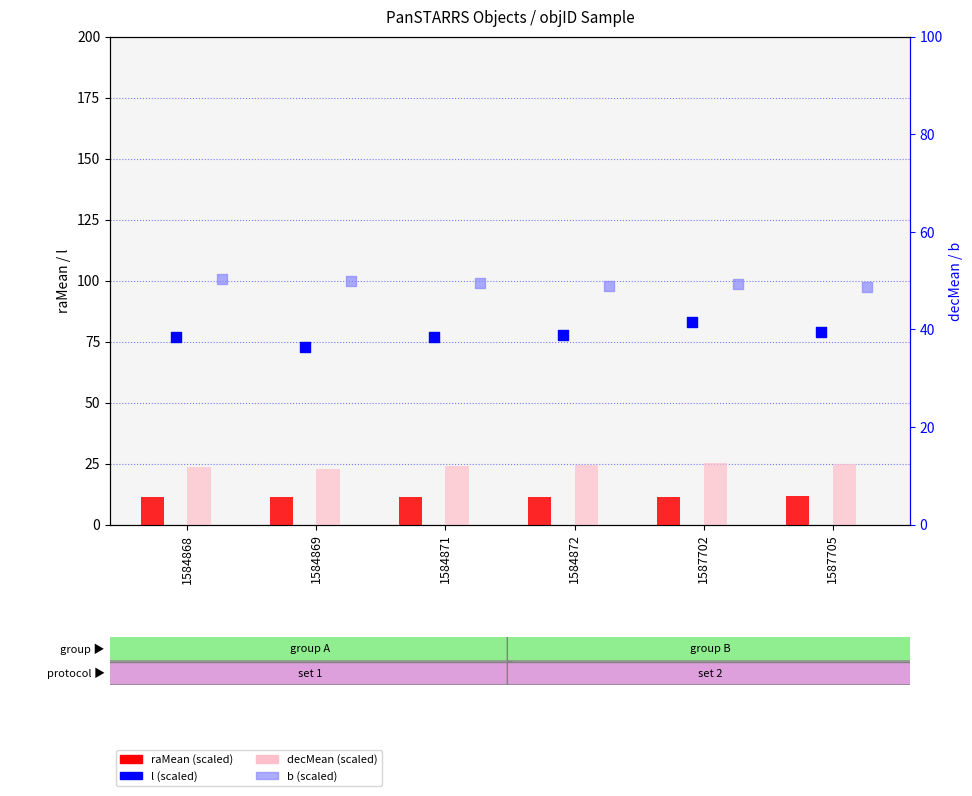

Is the value of raMean (scaled) at 1584869 greater than the value of b (scaled) at 1584869?

No